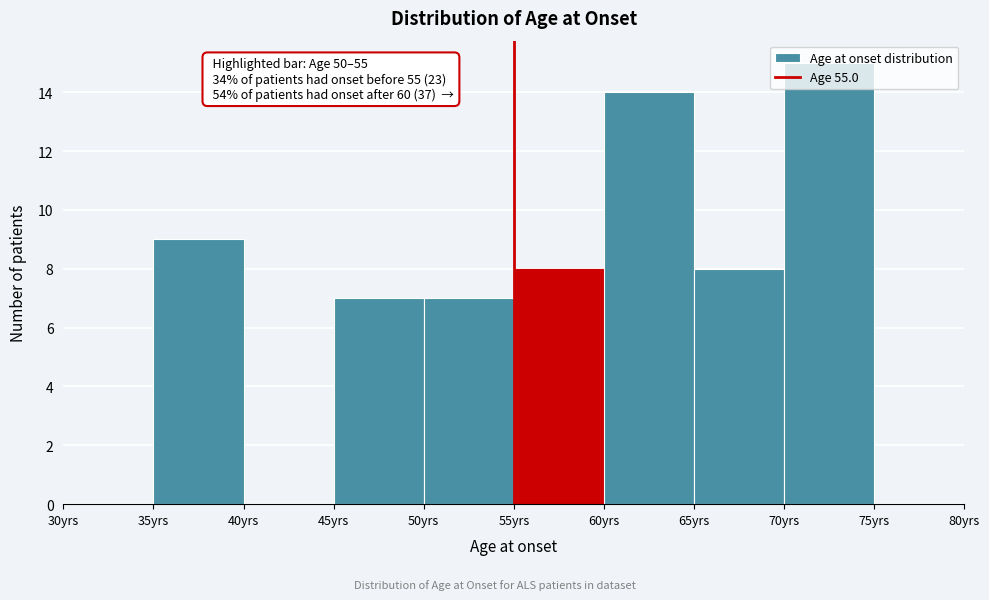

Which range on the x-axis has the tallest bar?

70 to 75